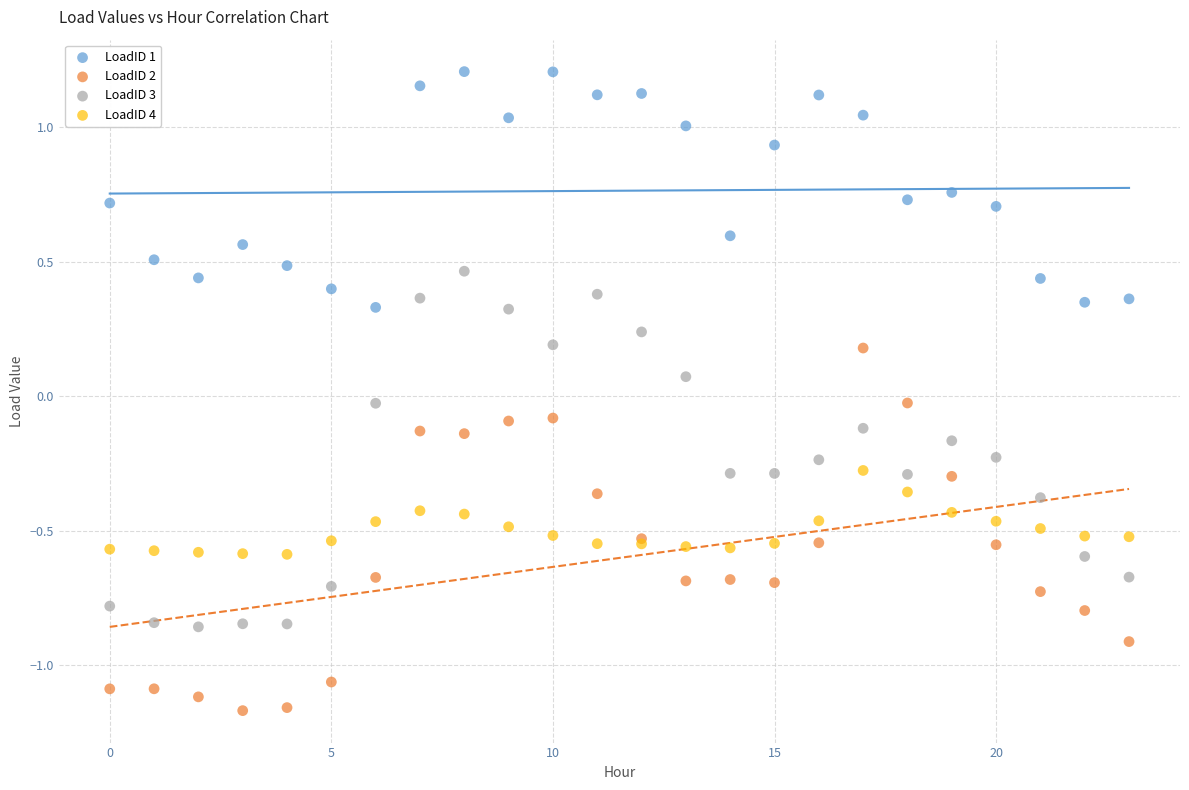

Which series reaches the minimum Y coordinate?

LoadID 2